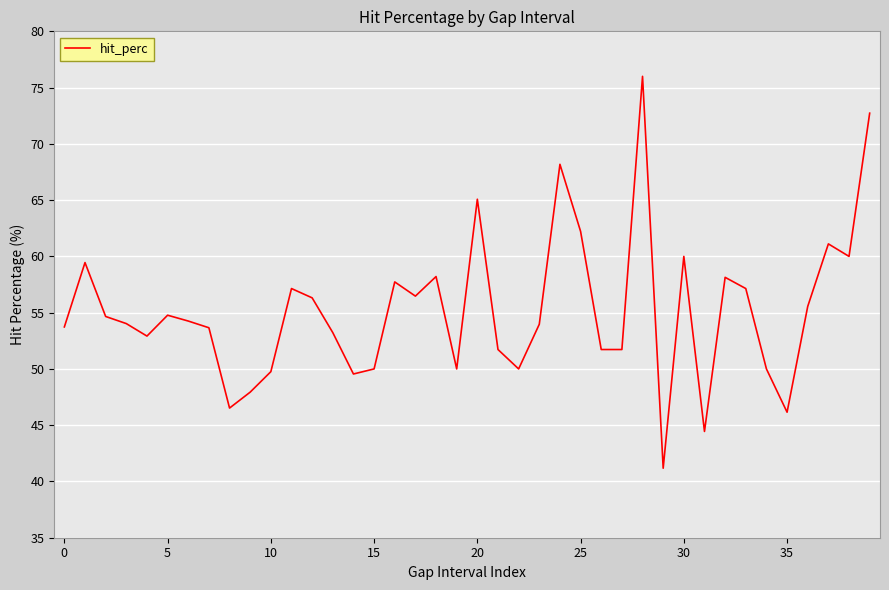

What is the minimum value shown in the chart?

41.2